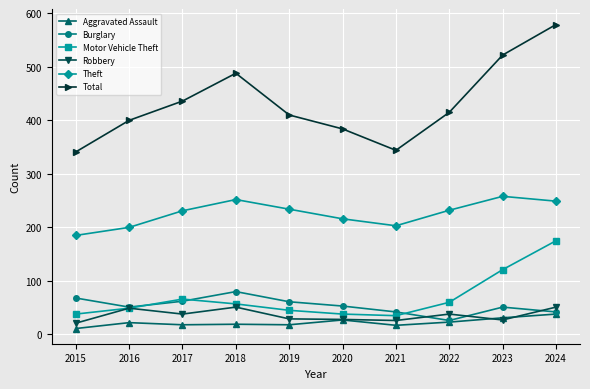

What is the lowest value of the Motor Vehicle Theft series?

35